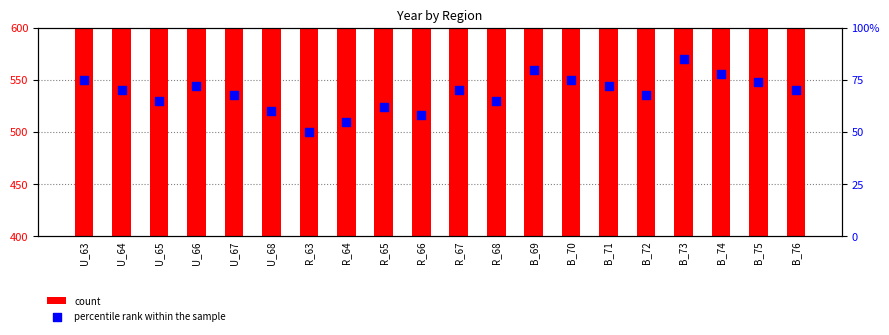

What are all the series names shown in the legend?

count, percentile rank within the sample